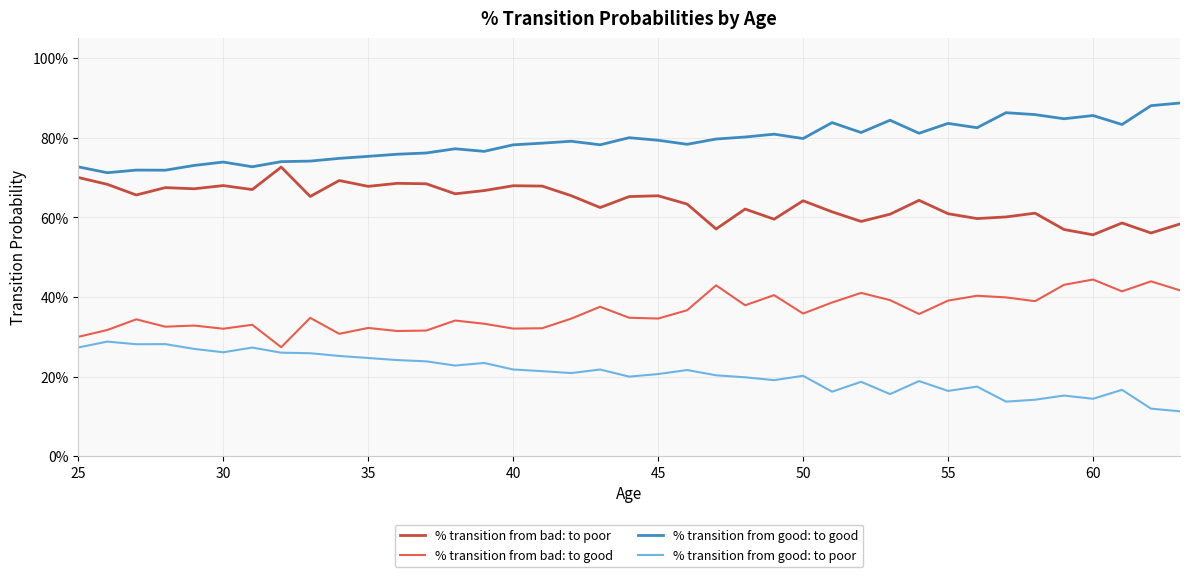

In % transition from good: to good, how many points are higher than both neighbors (excluding endpoints)?

11